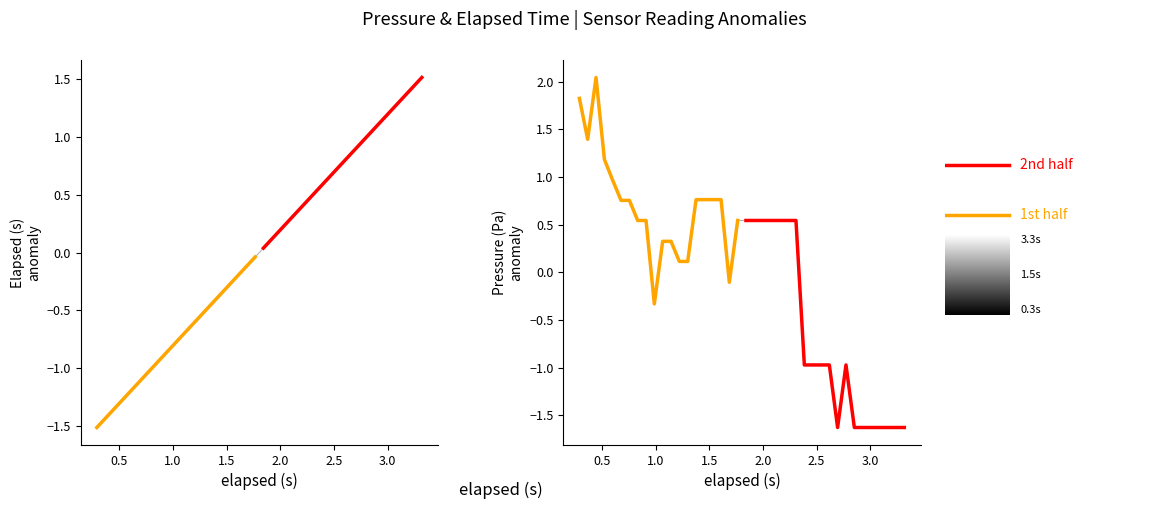

Does the chart have visible grid lines?

No